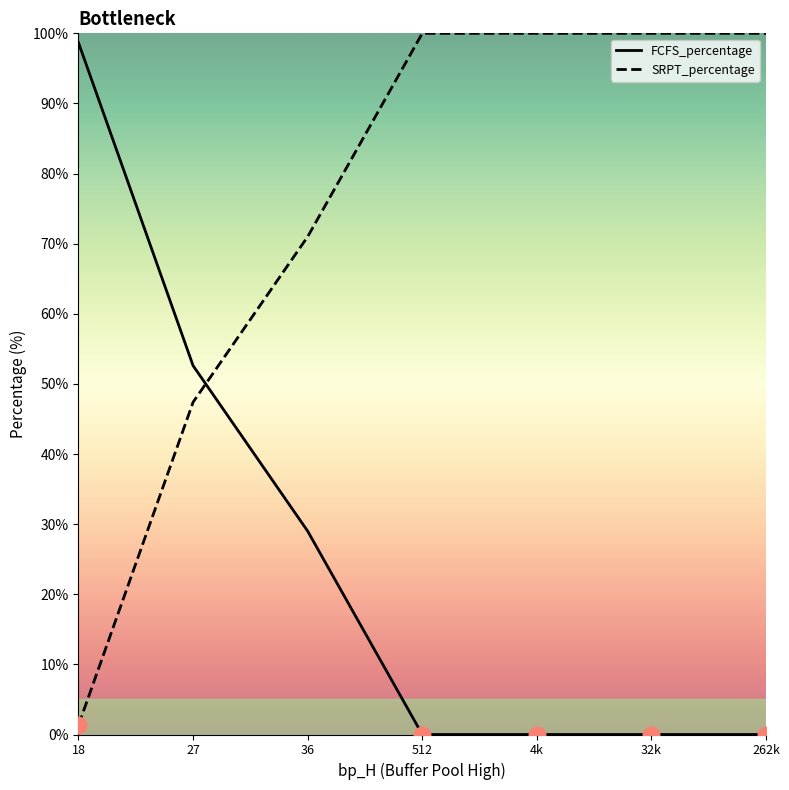

Reading left to right, what are all the values shown in this chart?

FCFS_percentage: 18=98.7	27=52.6	36=29.0	512=0.0	4k=0.0	32k=0.0	262k=0.0
SRPT_percentage: 18=1.3	27=47.4	36=71.0	512=100.0	4k=100.0	32k=100.0	262k=100.0